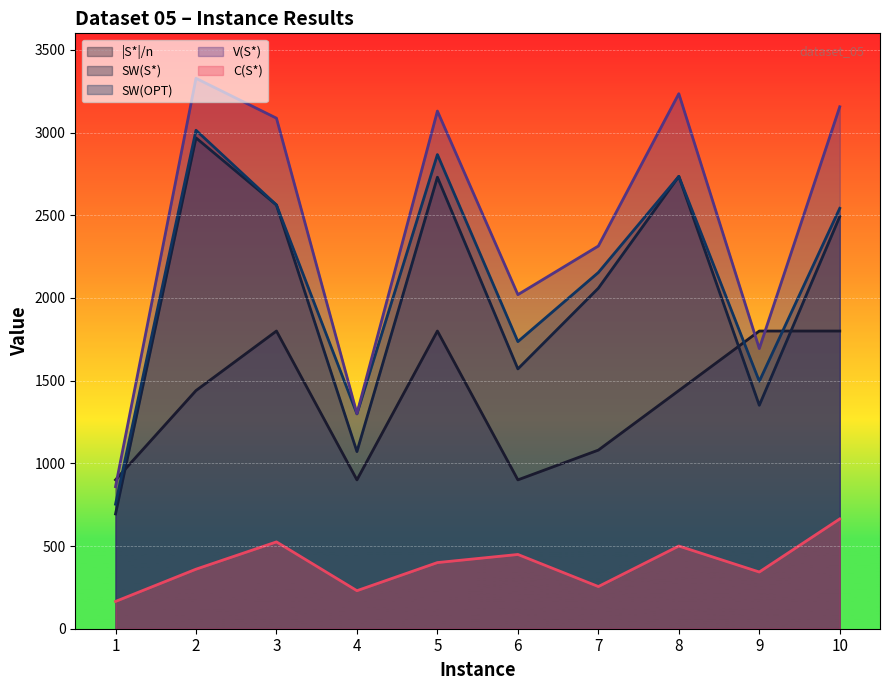

Between 5 and 8, which series saw the biggest shift?

|S*|/n